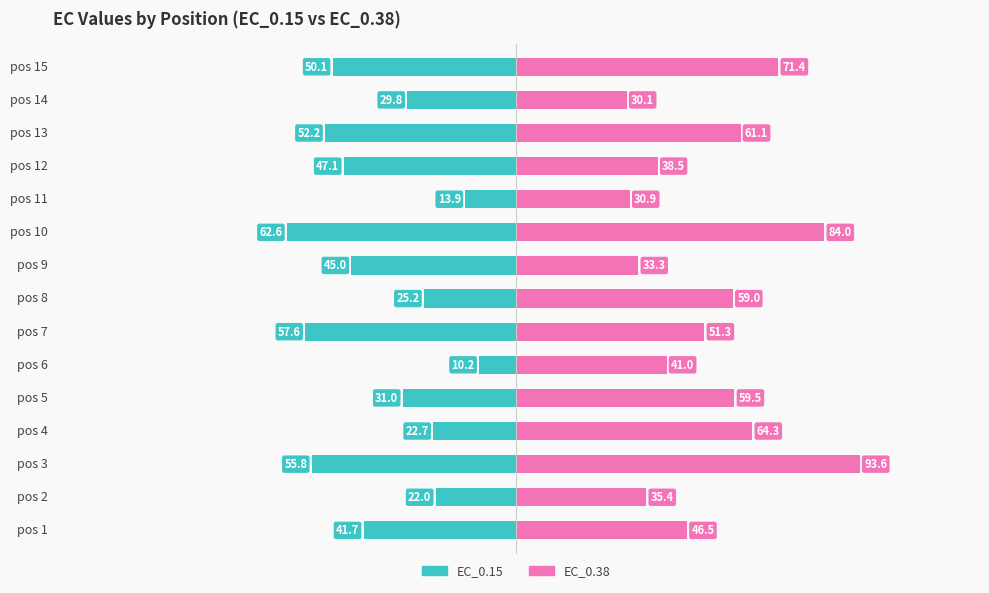

What is the sum of all EC_0.15 values?

-566.7